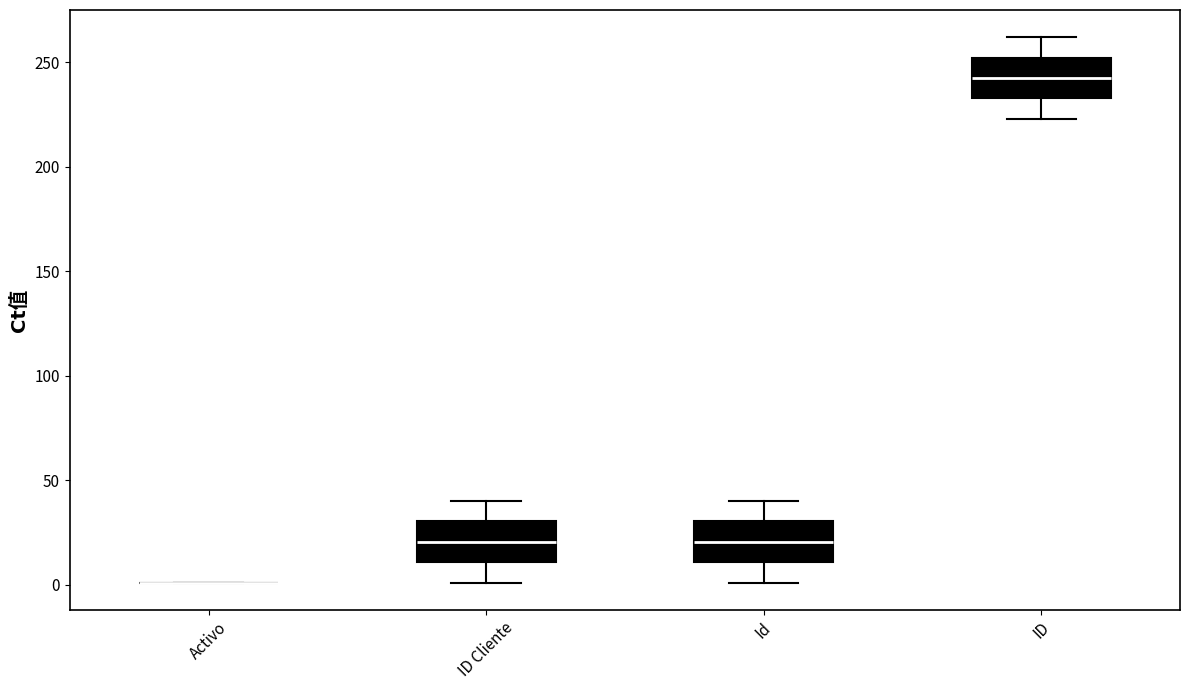

Where is the lower edge of the box for ID on the y-axis? The values are not printed on the chart, so give them approximately, as read against the axis.

235